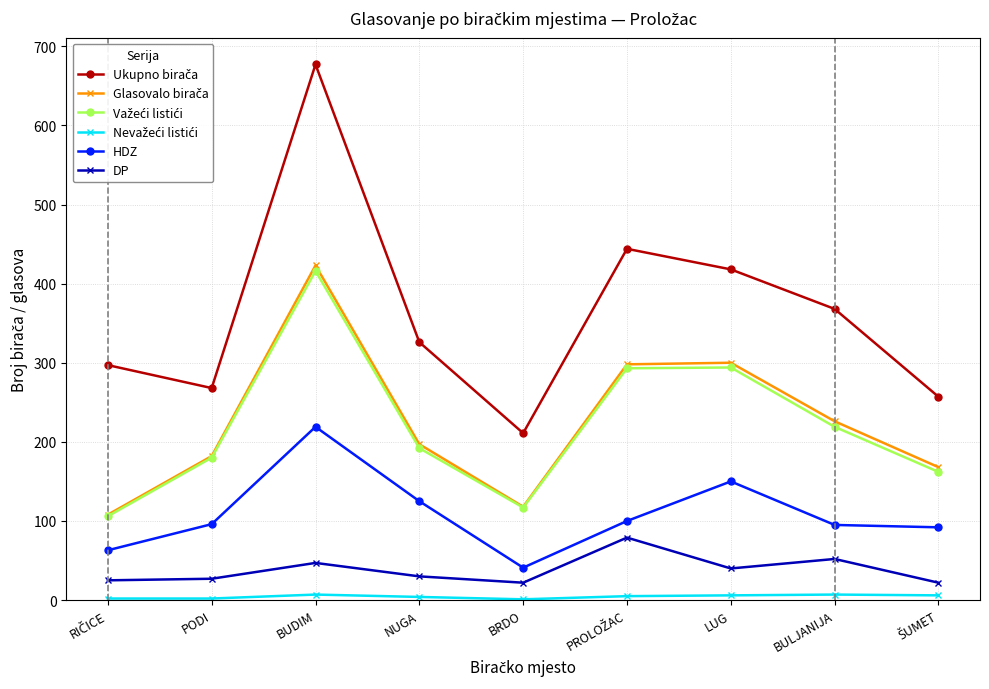

What is the label of the 6th point from the right?

NUGA